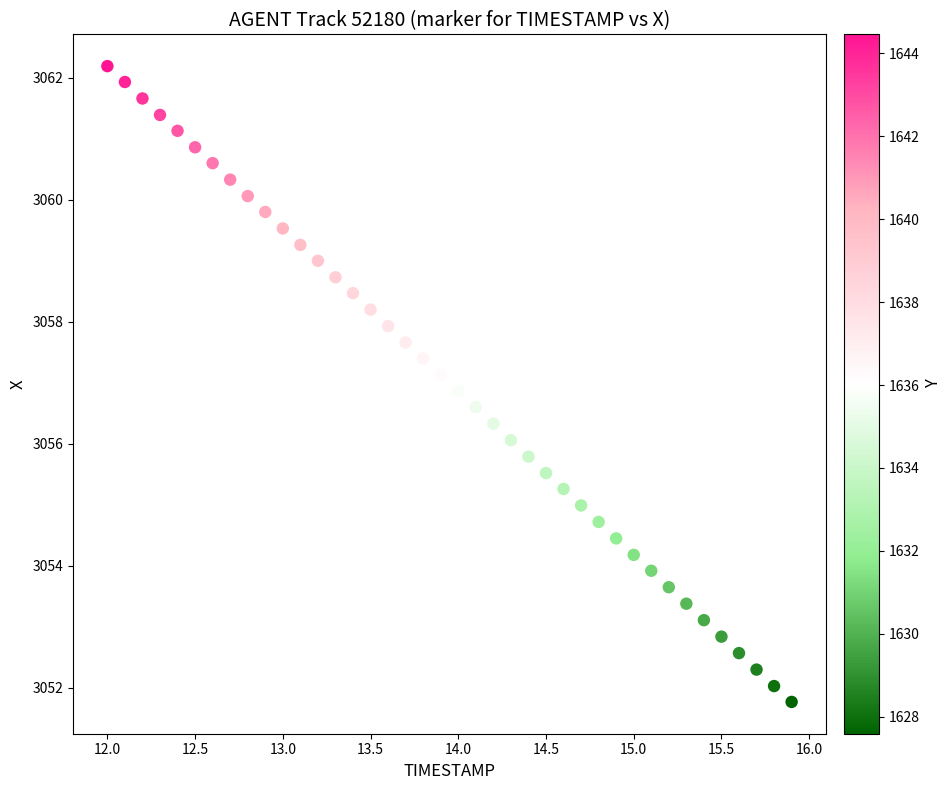

What is the range of X values (max minus min)?

3.9